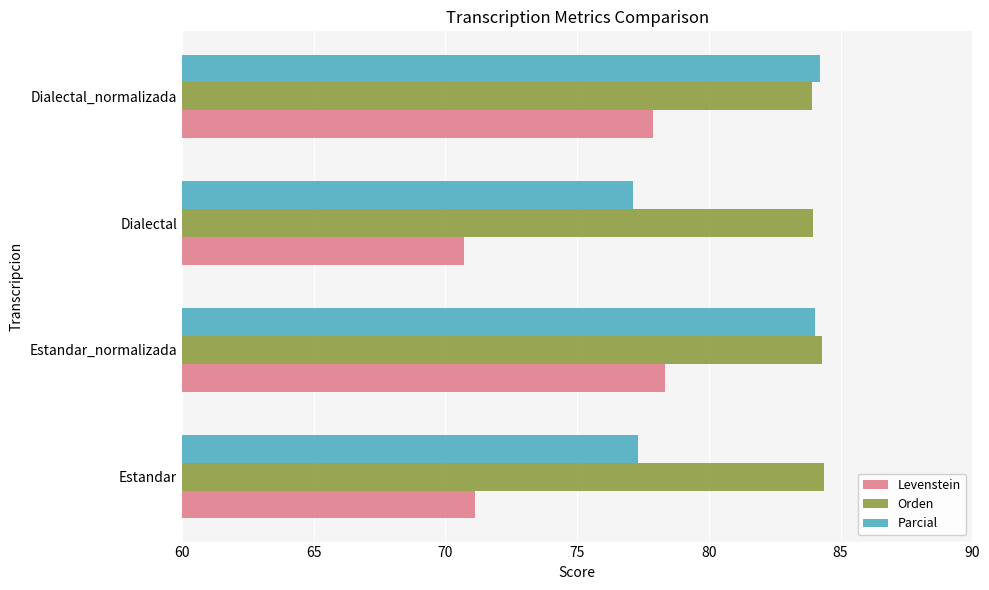

What is the sum of all Orden values?

336.5